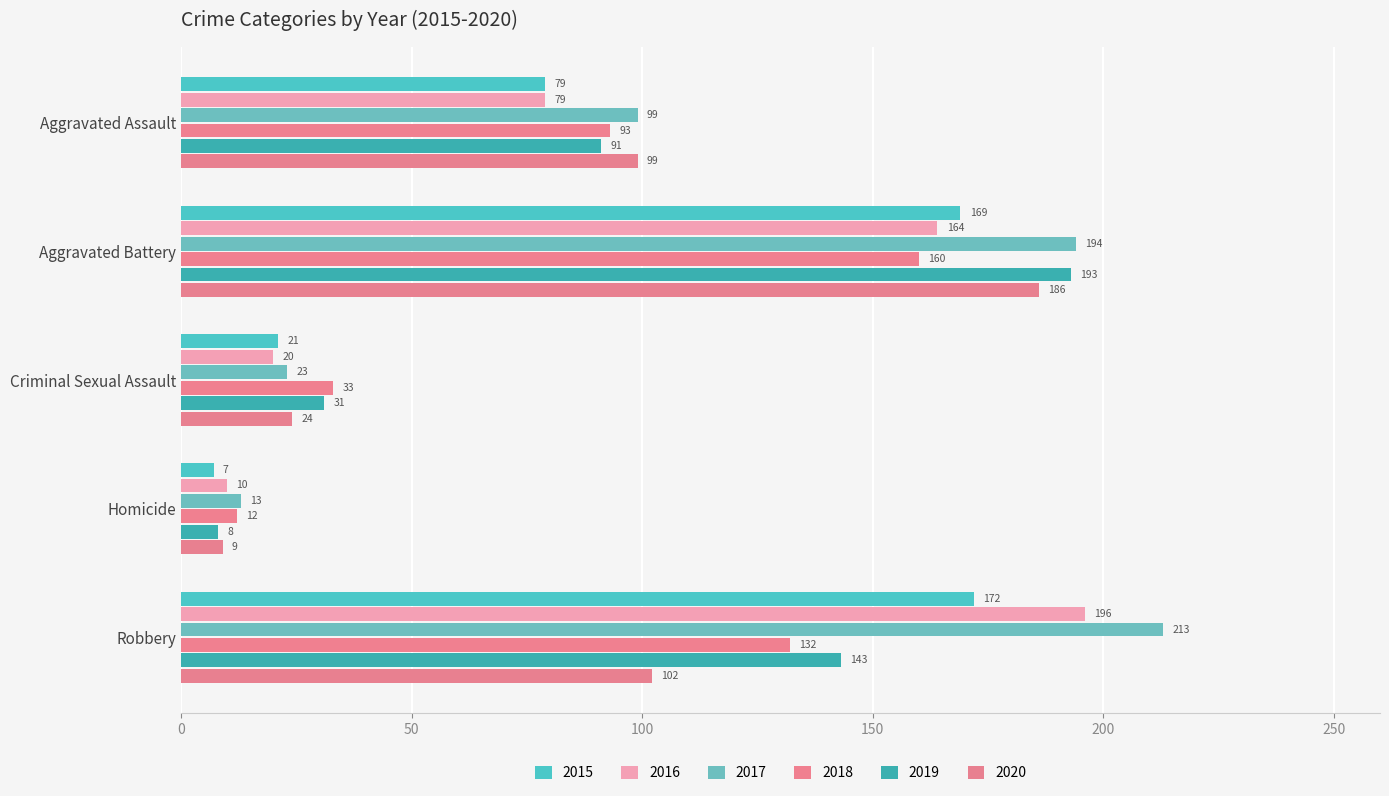

At Criminal Sexual Assault, list the series in order from smallest to largest.

2016, 2015, 2017, 2020, 2019, 2018